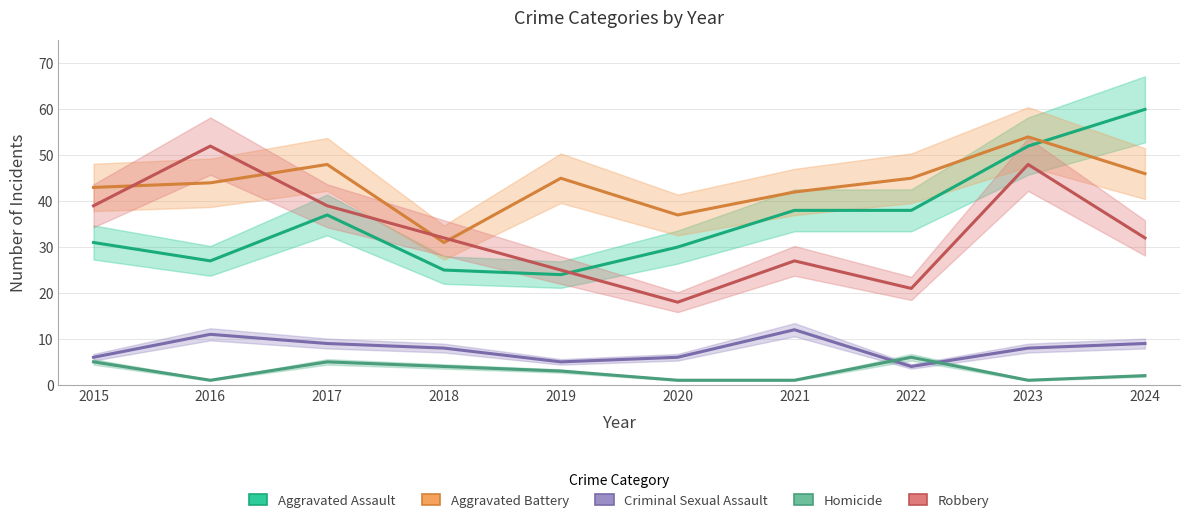

Which series has the widest spread of values?

Aggravated Assault